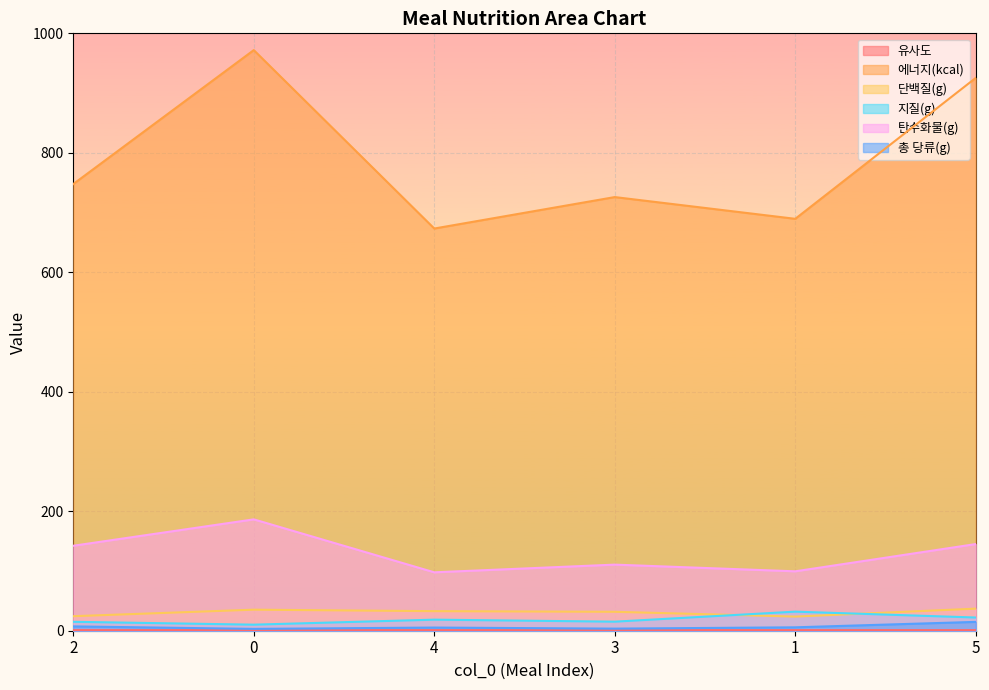

Is it true that 지질(g) equals 31.9 at 1?

True